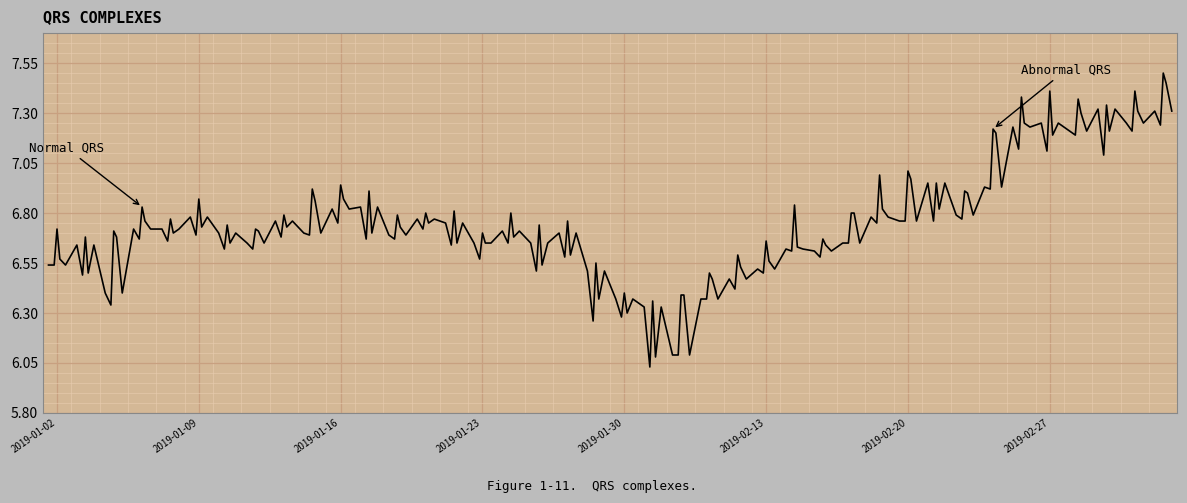

The low series shows 1.7 at 2019-02-19. True or false?

False